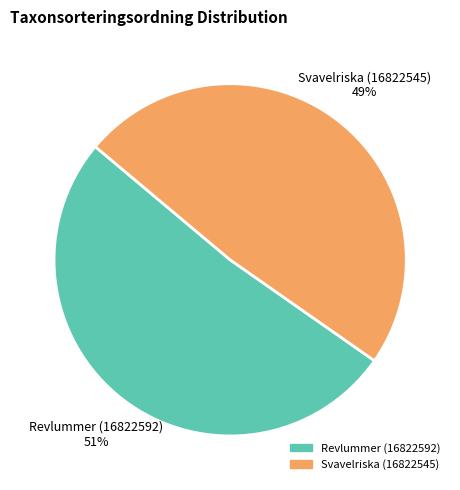

To the nearest percent, what portion does Revlummer (16822592) represent?

51%